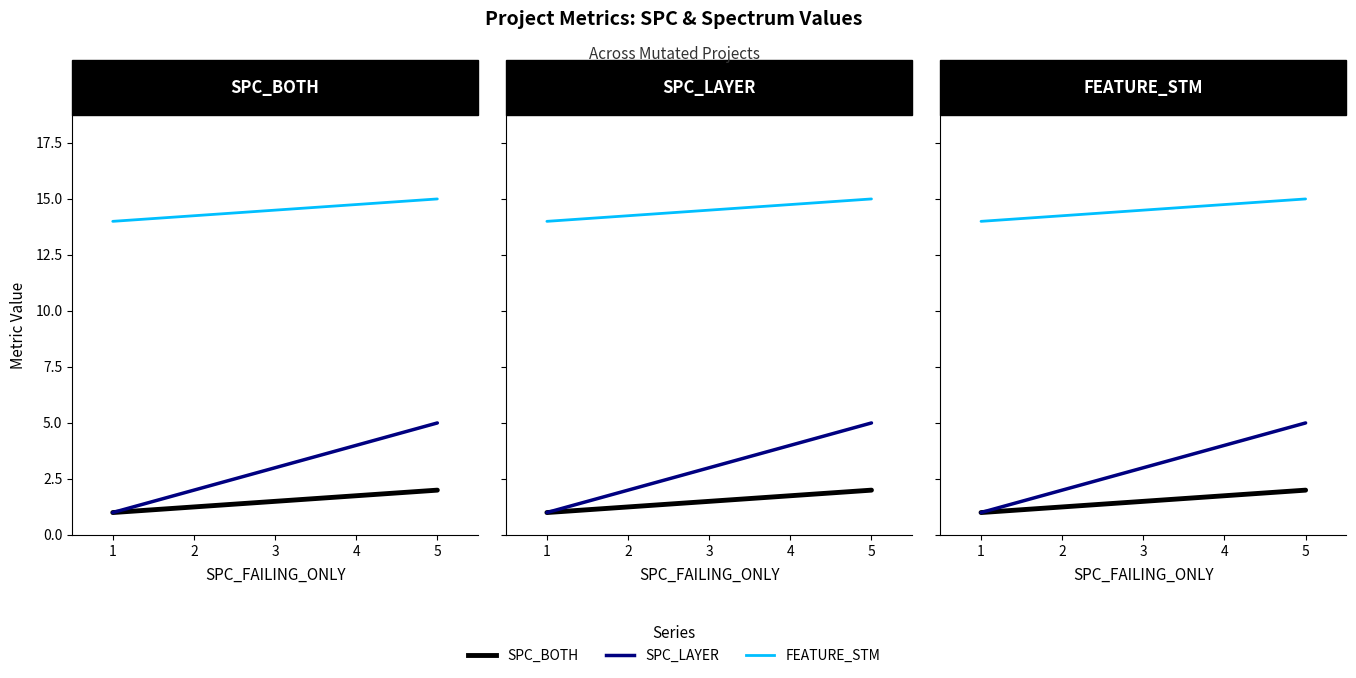

What is the value of the FEATURE_STM point at the 1st from the left?

14